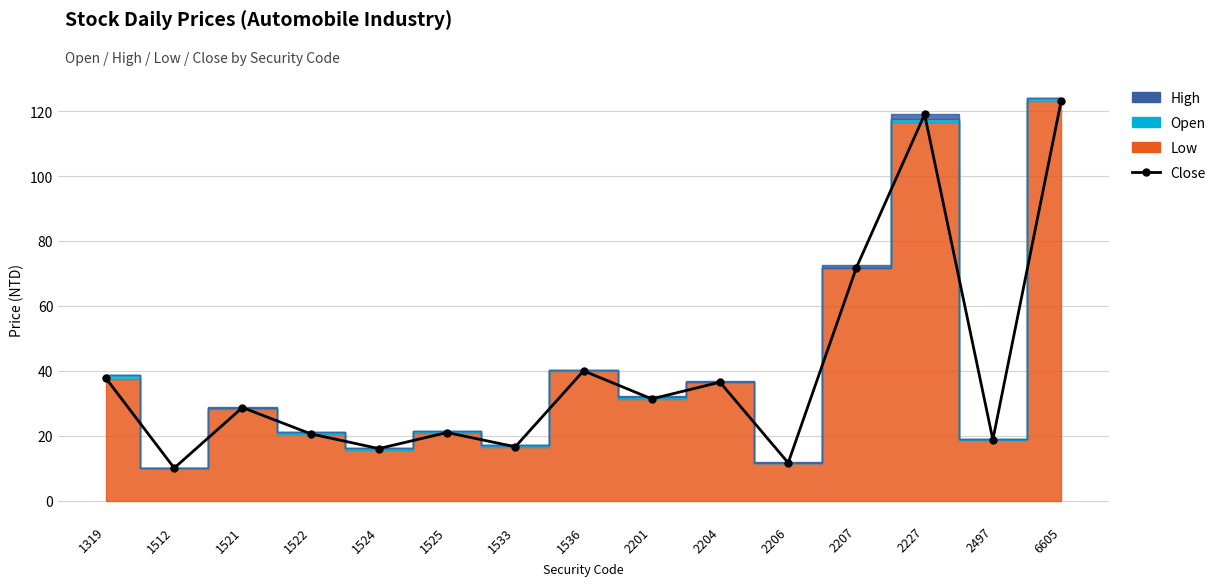

What is the average value?

40.2